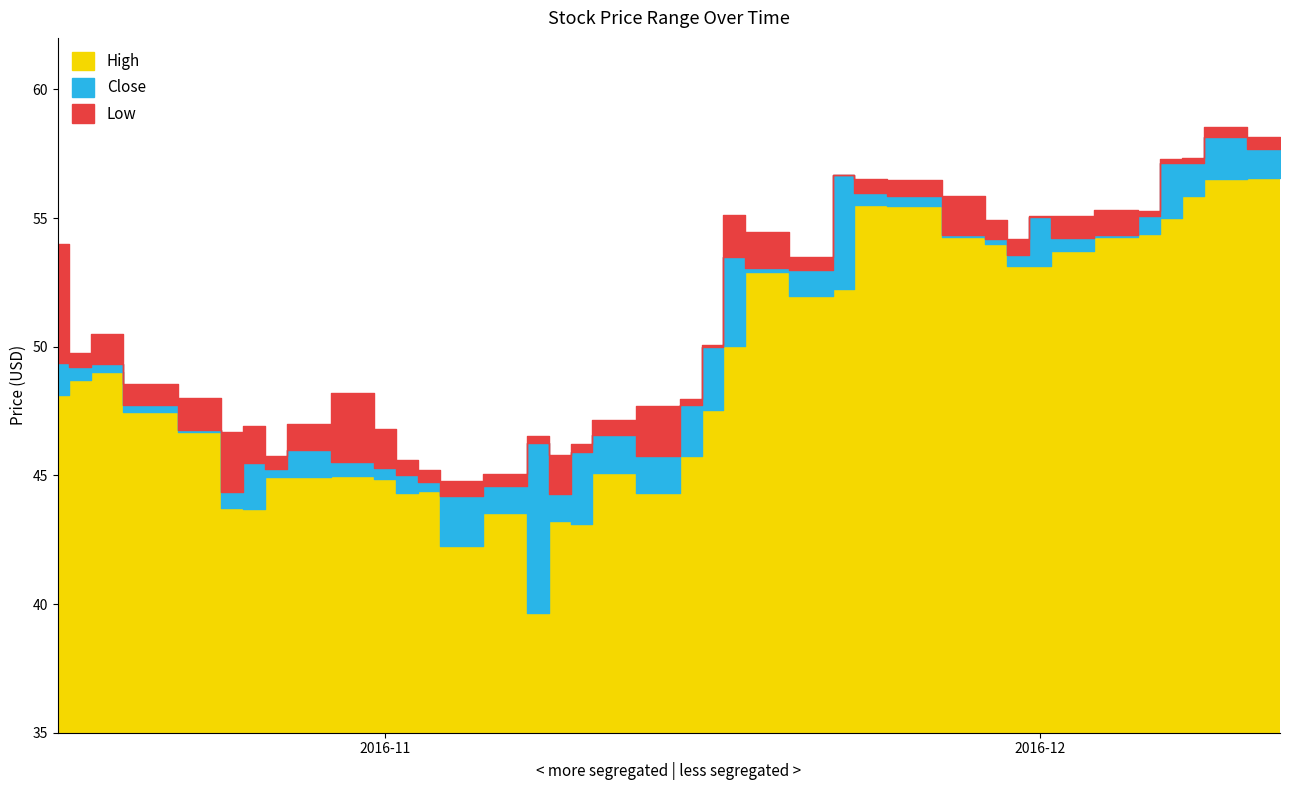

True or false: Low and Close cross at least once.

False